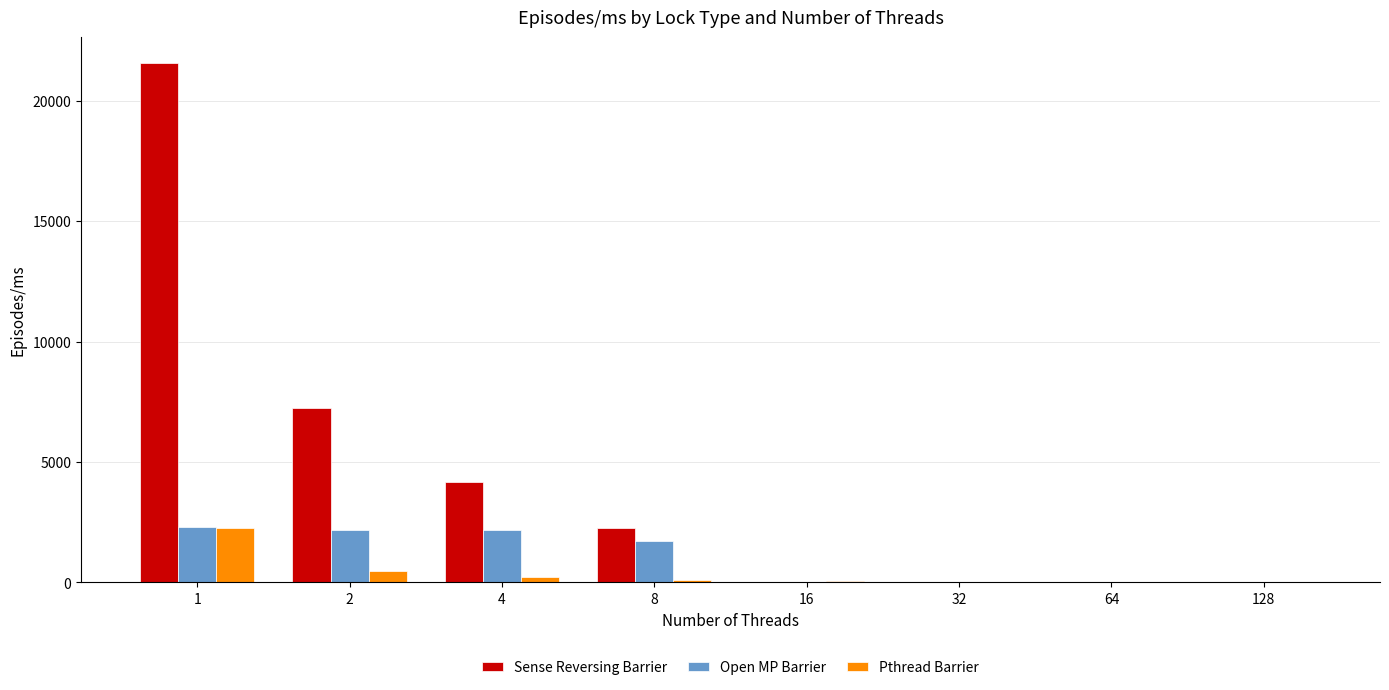

Between 2 and 16, which series saw the biggest shift?

Sense Reversing Barrier